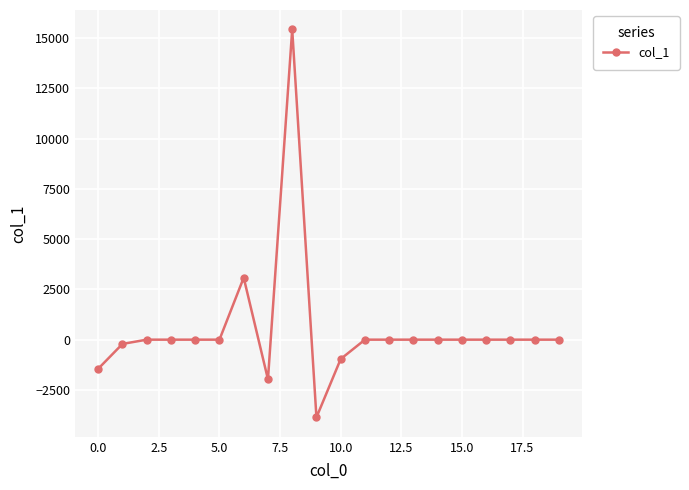

What is the average value?

502.8